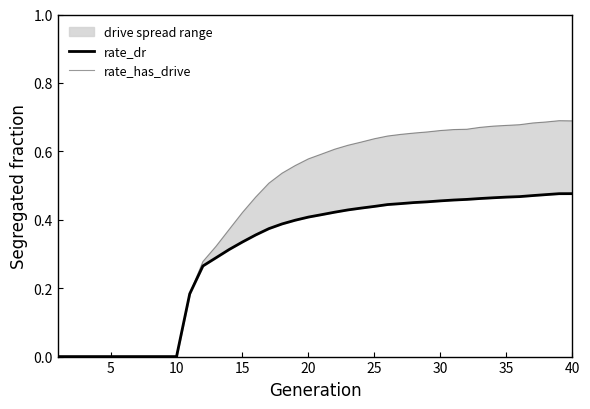

Is this an area chart (filled region under the line)?

No